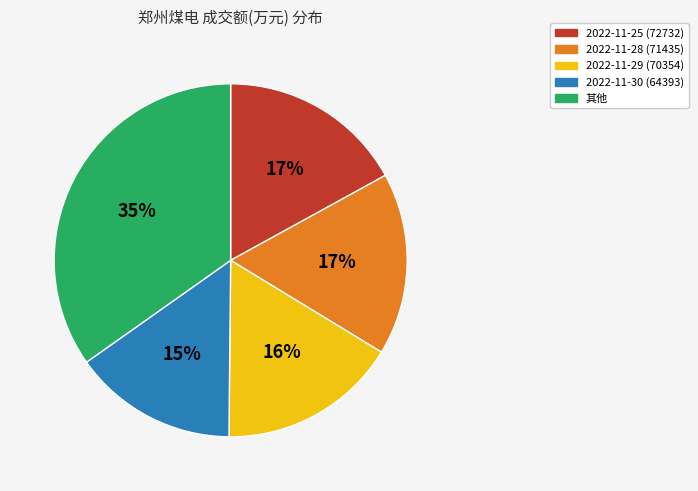

How many slices are in this pie chart?

5